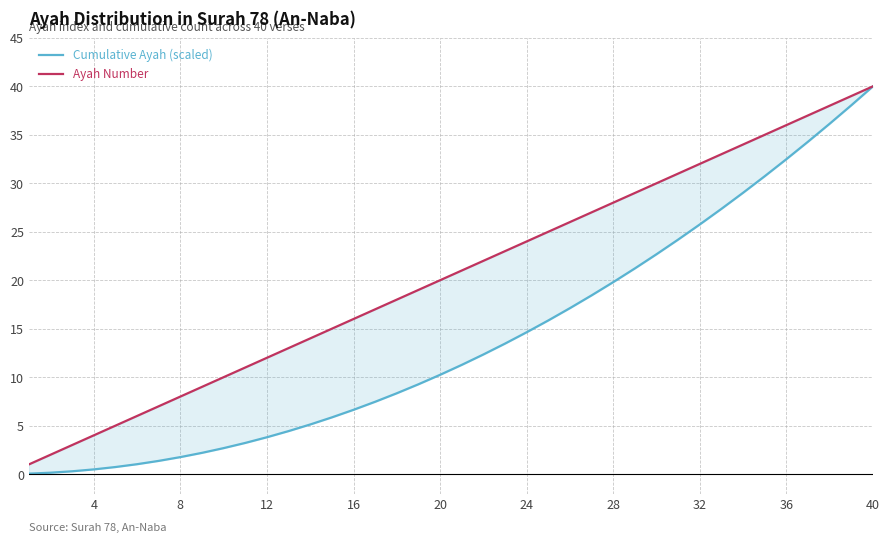

True or false: Cumulative Ayah (scaled) and Ayah Number cross at least once.

False